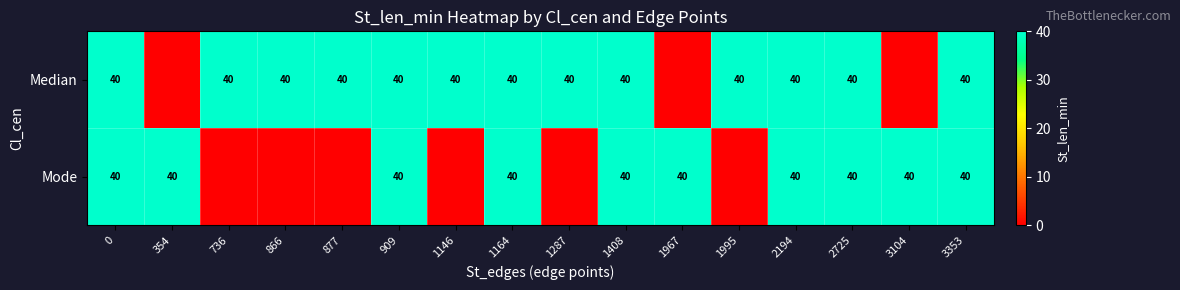

How many data points does each series have?

16